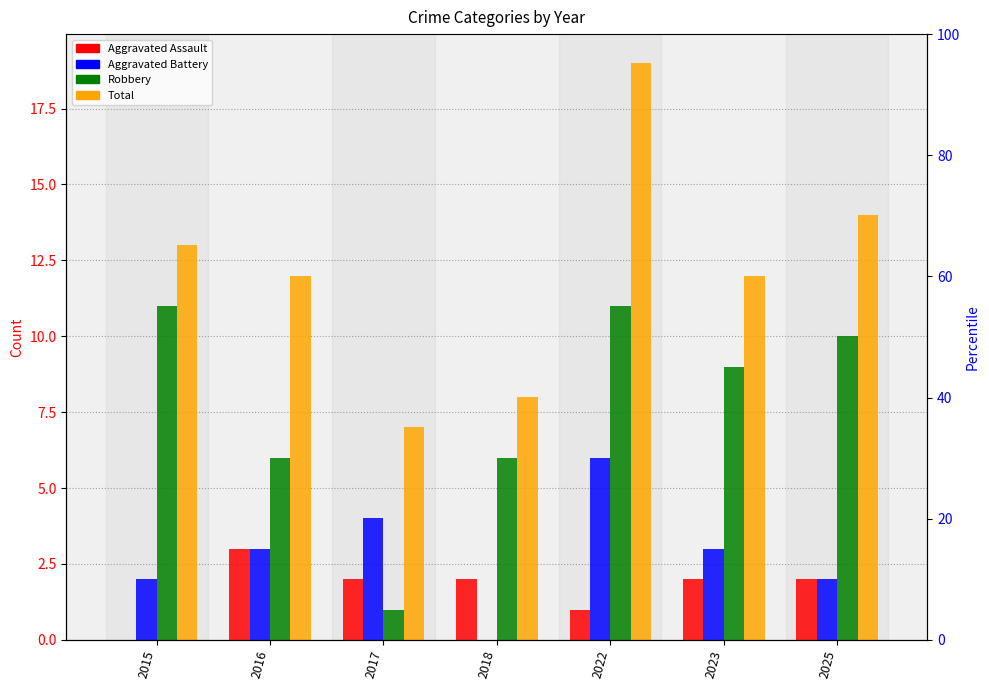

Rank the categories by Aggravated Assault value from highest to lowest.

2016, 2017, 2018, 2023, 2025, 2022, 2015